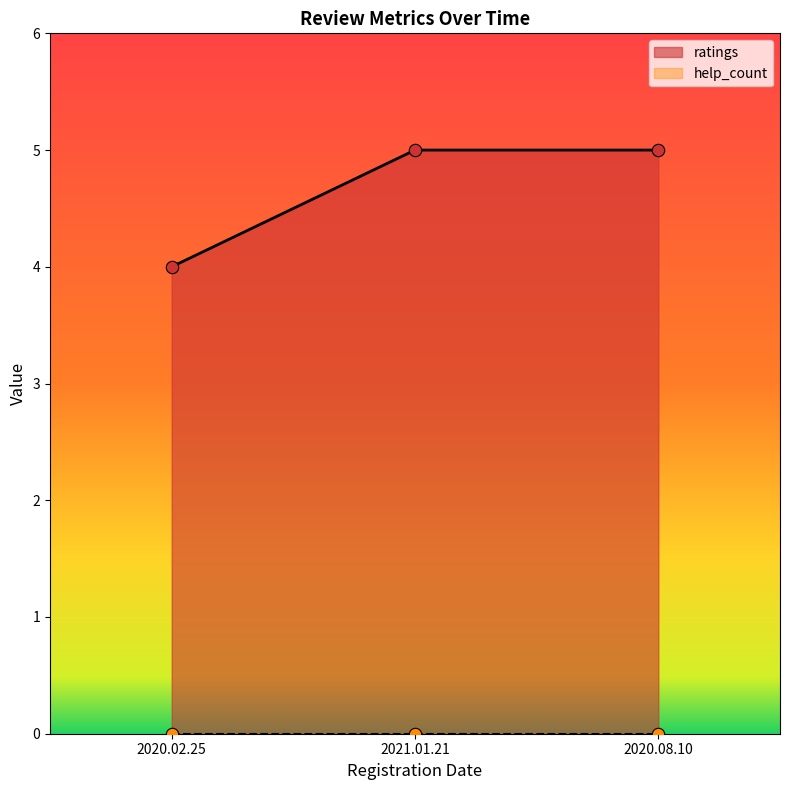

Is it true that ratings equals 2 at 2020.02.25?

False